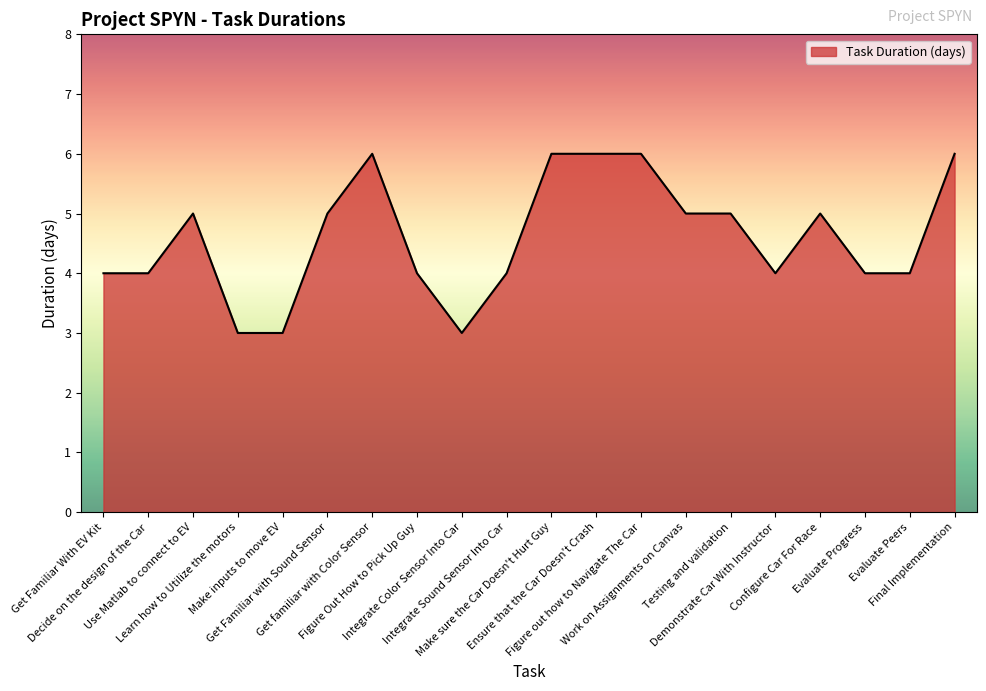

What is the difference between the values at Demonstrate Car With Instructor and Learn how to Utilize the motors?

1